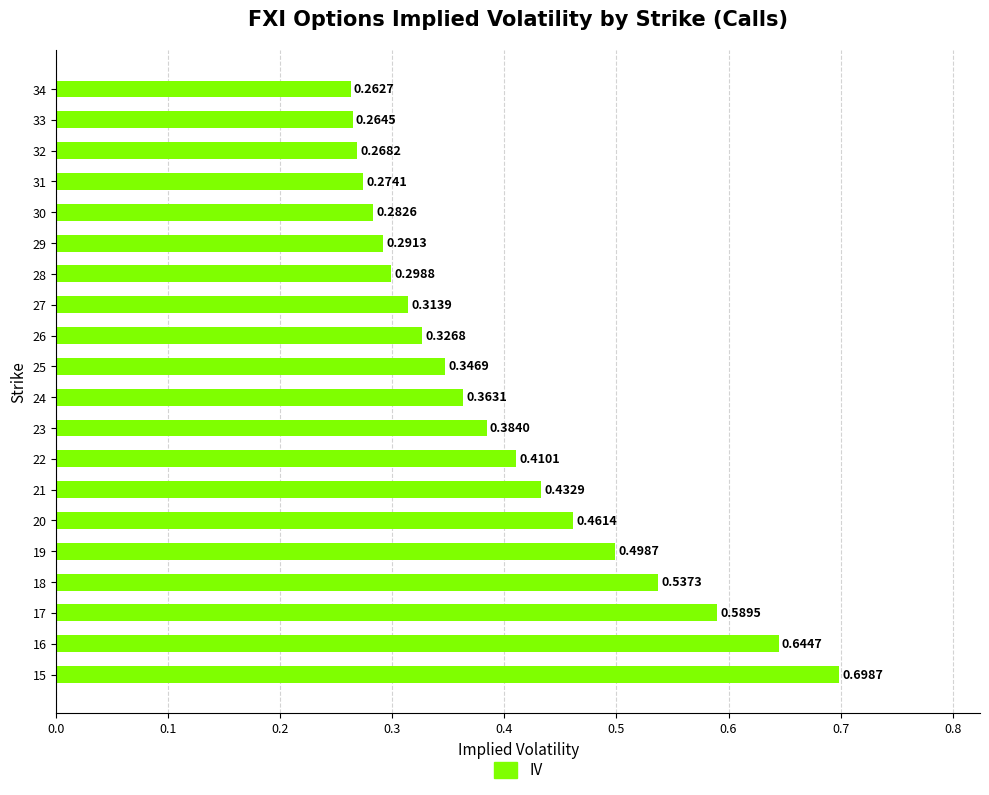

Between 33 and 29, which is larger?

29